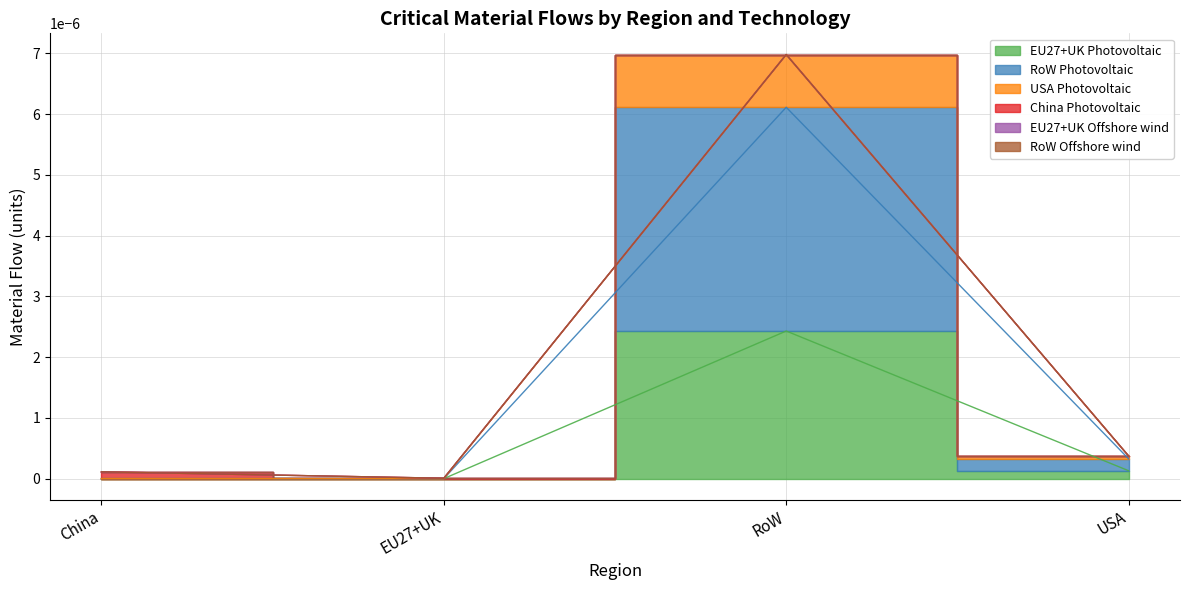

True or false: USA Photovoltaic and EU27+UK Photovoltaic intersect in this chart.

False